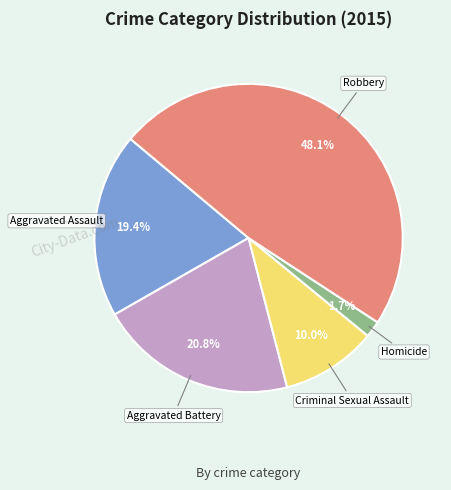

To the nearest percent, what is the difference between the largest and smallest slice percentages?

46%